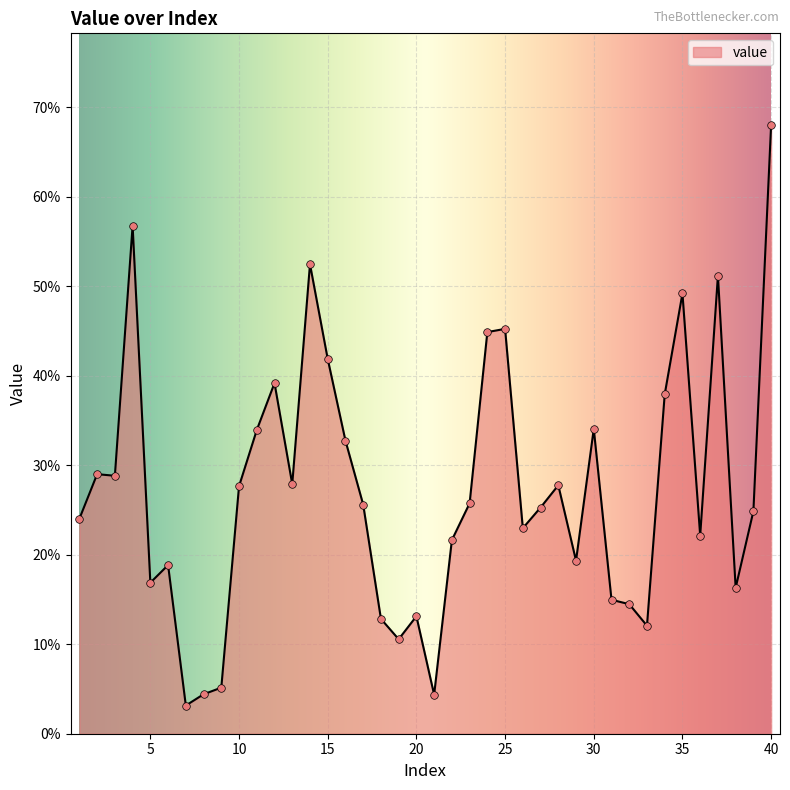

What is the difference between the maximum and minimum values?

64.9